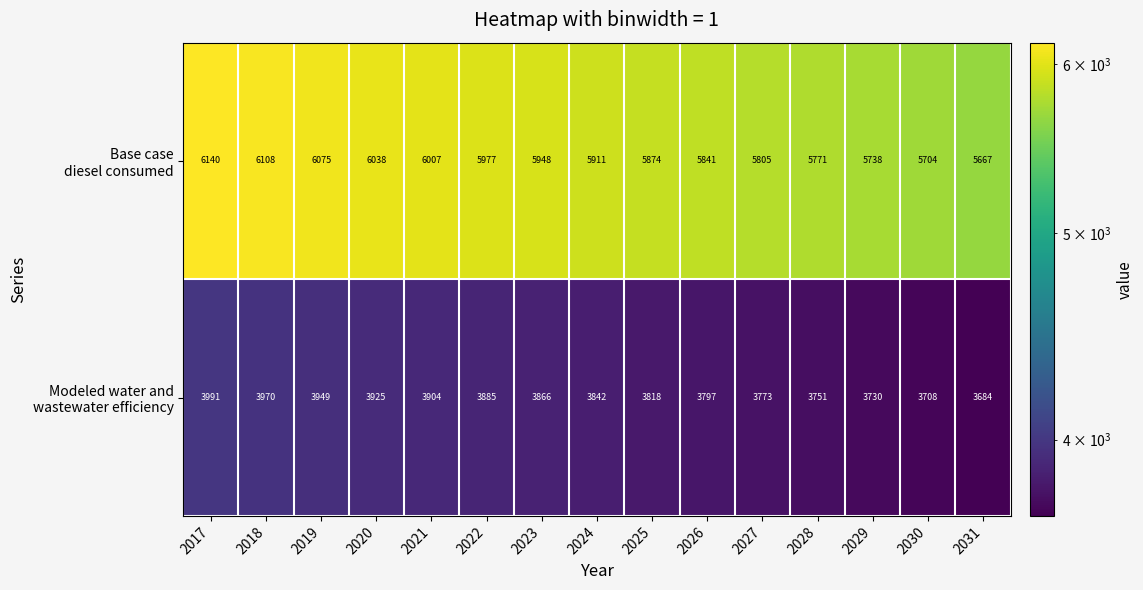

At how many categories does at least one series exceed 4603?

15